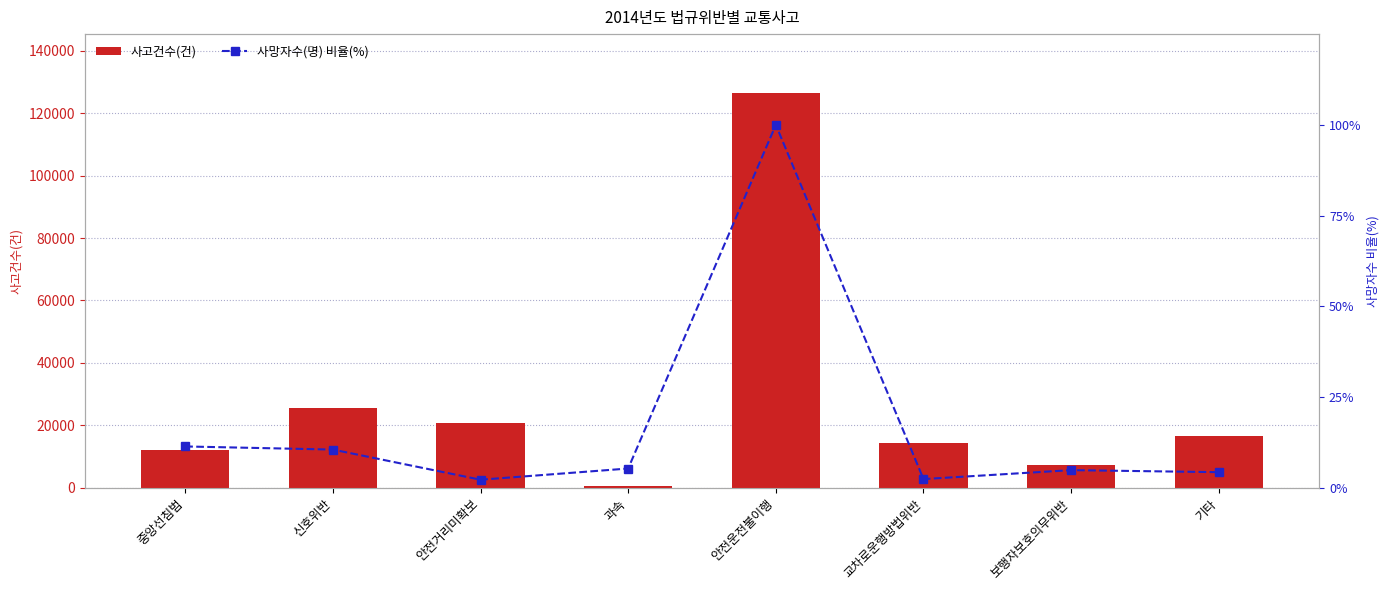

What position from the right is 과속?

5